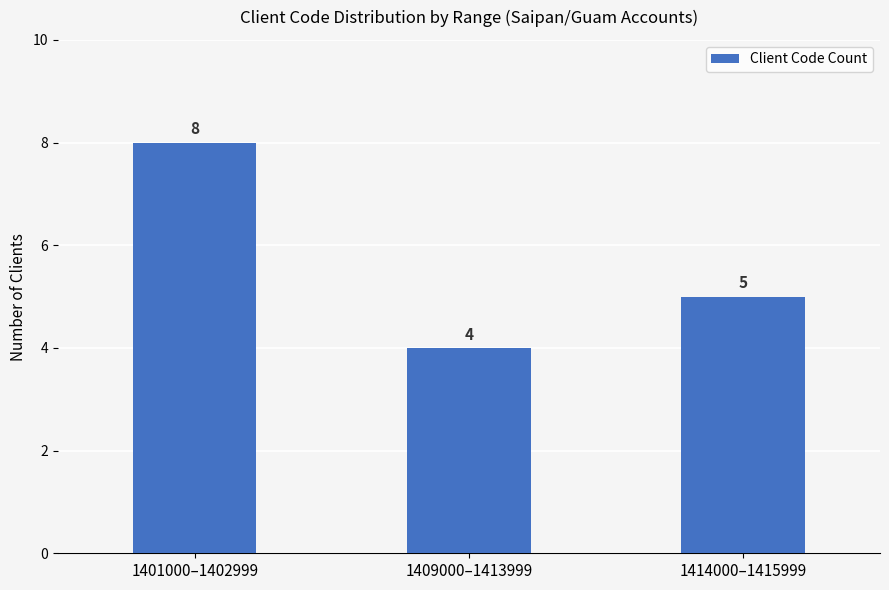

Is it true that the value at 1409000–1413999 is 4?

True